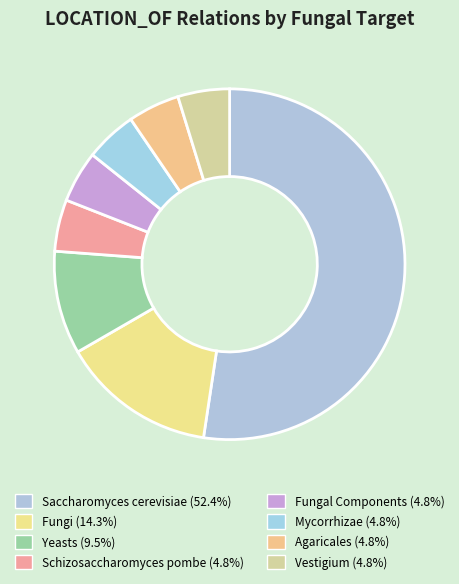

Approximately how many times larger is the value at Fungi compared to Yeasts?

1.5